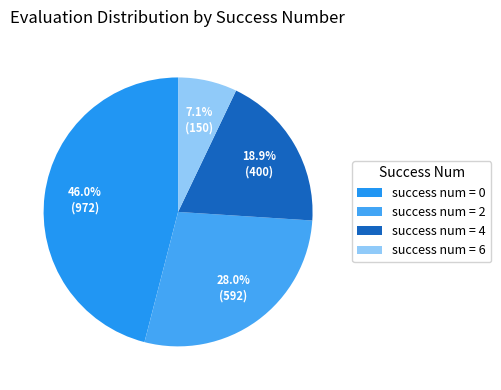

Rank the categories by value from lowest to highest.

success num = 6, success num = 4, success num = 2, success num = 0